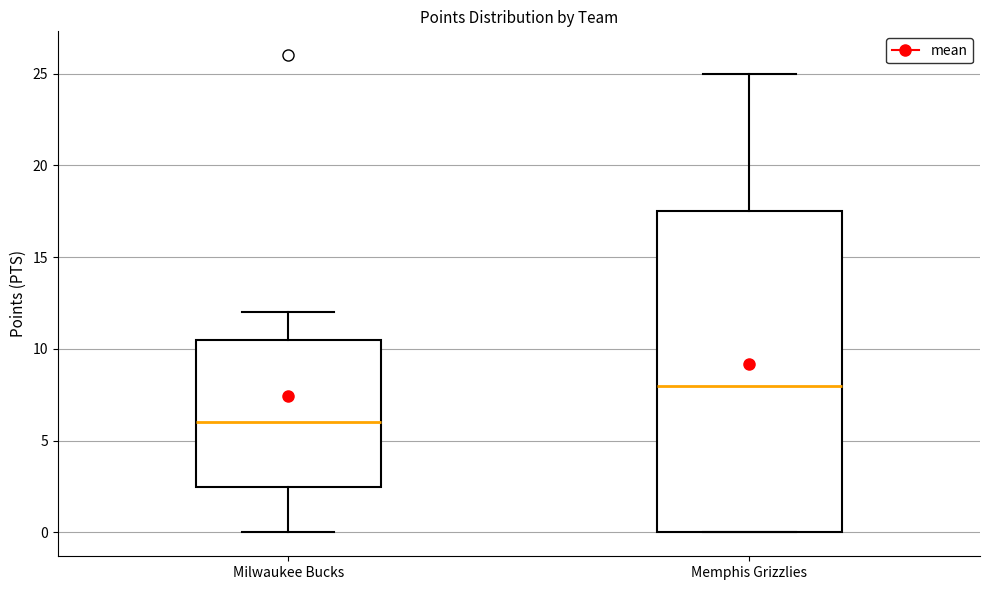

Reading left to right, transcribe this box plot: for each box, give where its median line is, the range the box spans, and where its two whiskers end, as read against the y-axis. The values are not printed on the chart, so give them approximately, as read against the axis.

Milwaukee Bucks: median 6.0, box 2.5 to 10.5, whiskers 0.0 to 12.0
Memphis Grizzlies: median 8.0, box 0.0 to 17.5, whiskers 0.0 to 25.0